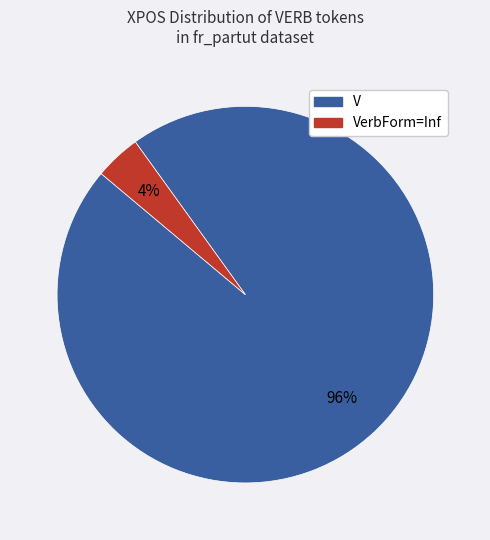

Is there any slice that represents more than half of the pie?

Yes